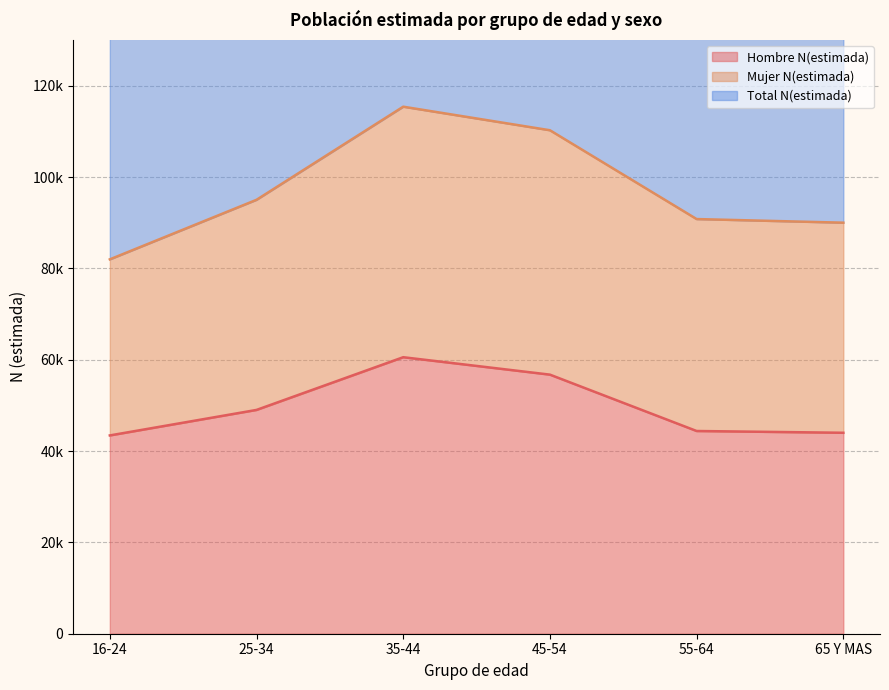

What is the greatest value displayed?

230794